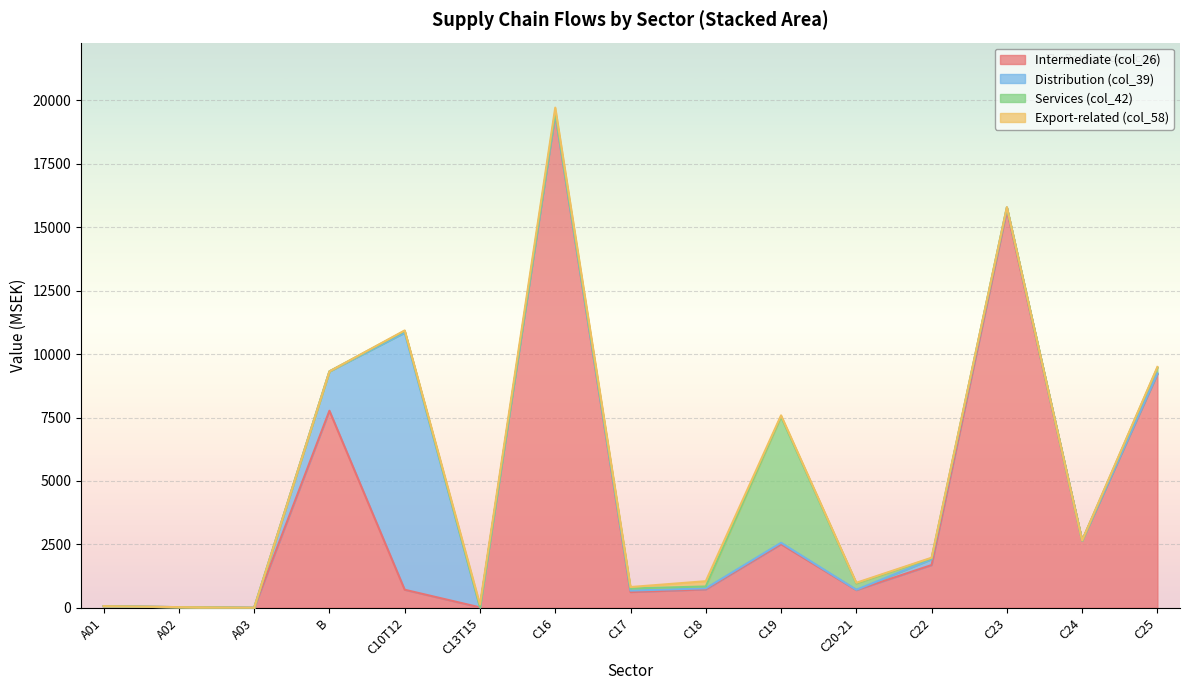

At which category is the sum across all series the highest?

C16